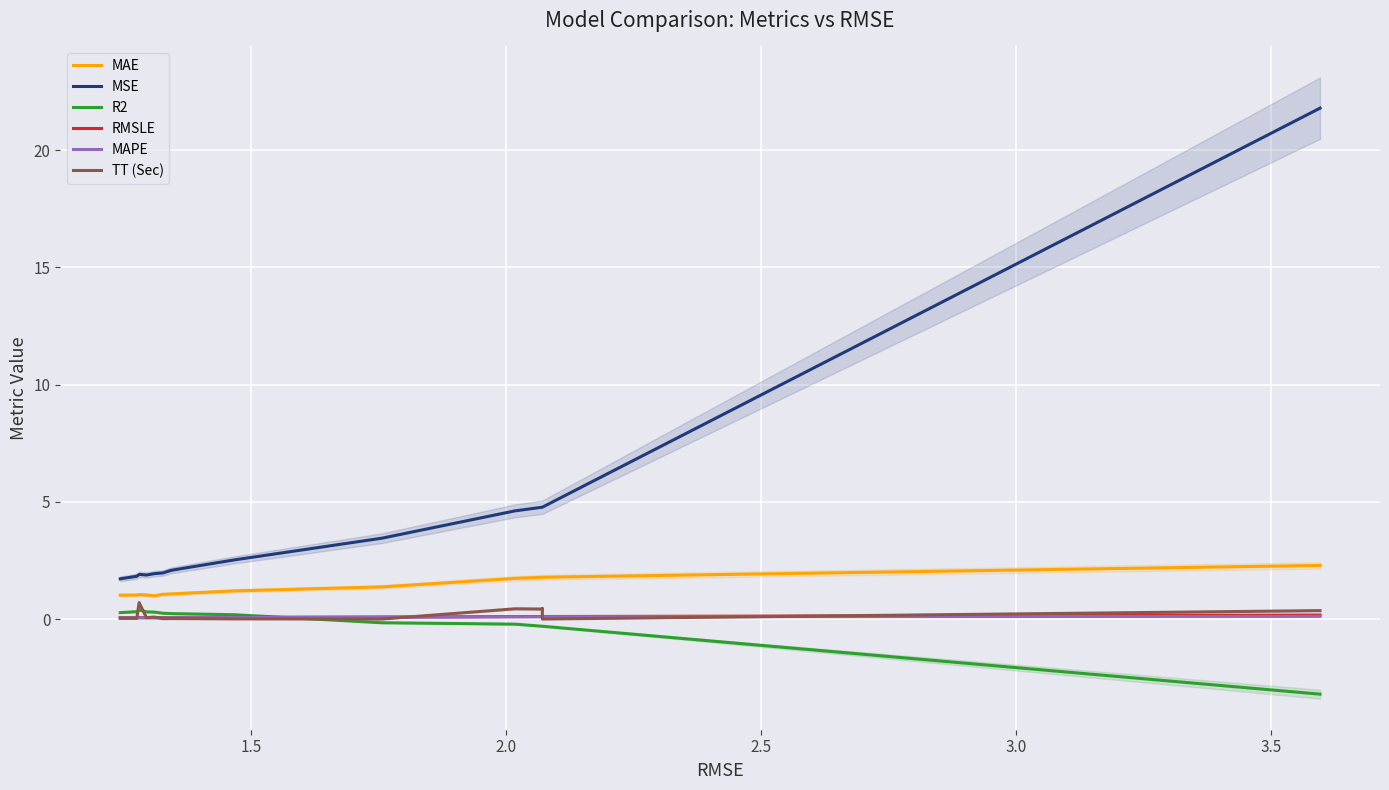

Which series has the widest spread of values?

MSE